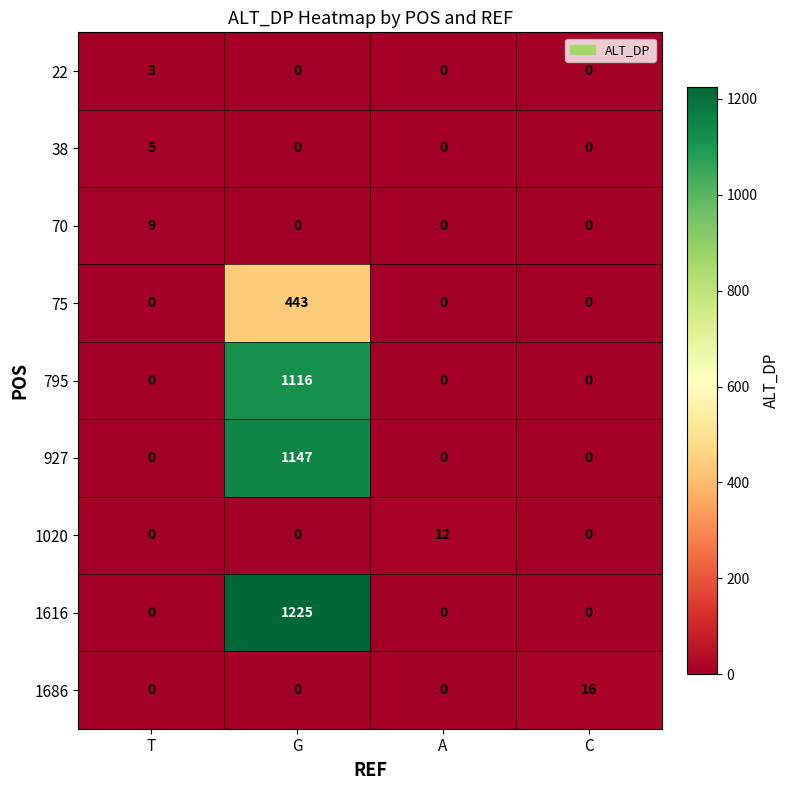

List the series in order of their peak value, lowest first.

22, 38, 70, 1020, 1686, 75, 795, 927, 1616